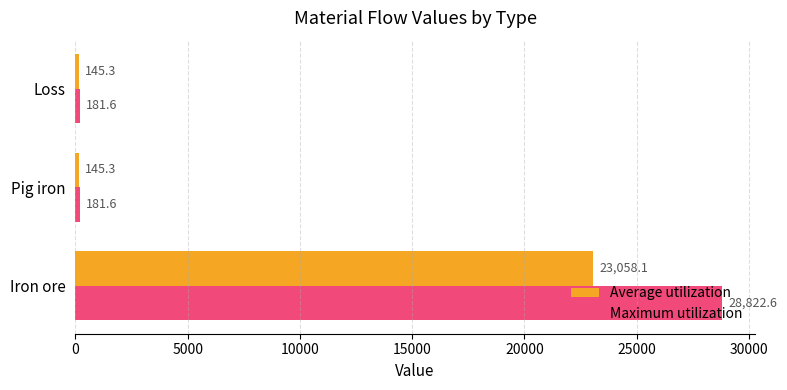

List the series in order of their overall mean, lowest first.

Average utilization, Maximum utilization